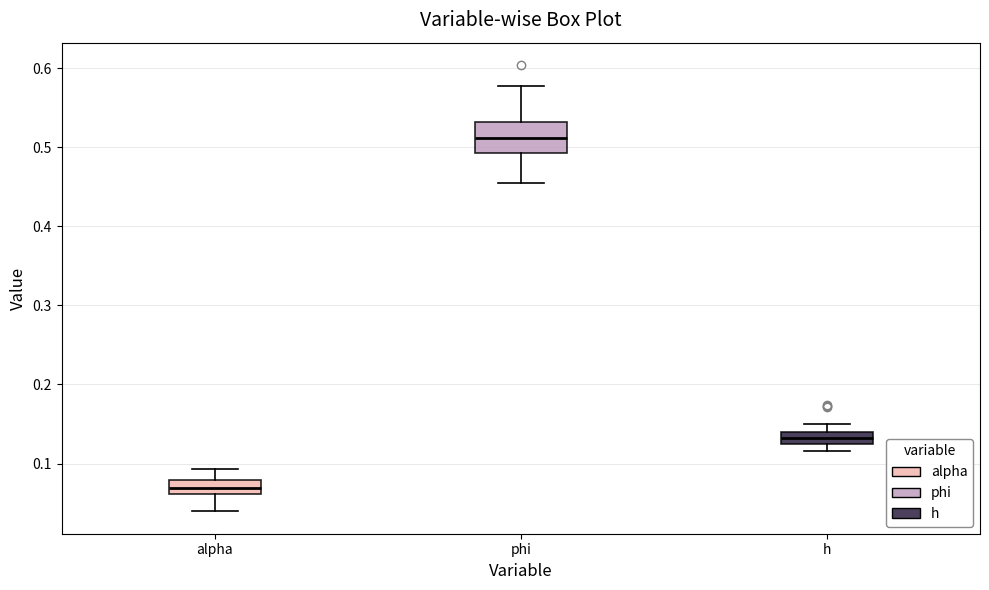

Comparing the boxes themselves (not the whiskers), which one is the tallest?

phi